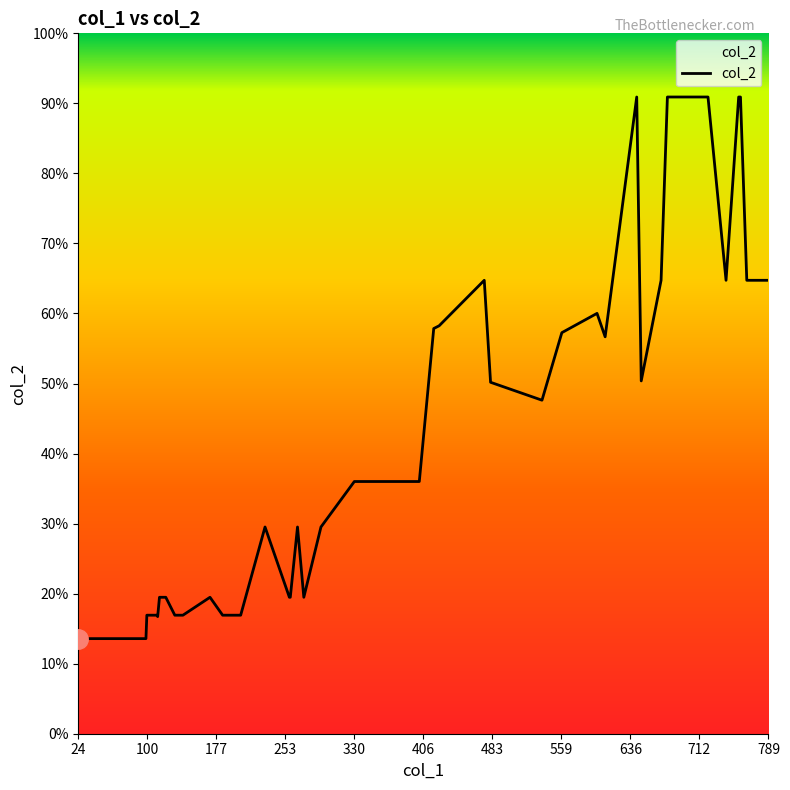

Rank the categories by value from lowest to highest.

24, 94, 99, 112, 131, 111, 184, 100, 204, 140, 121, 259, 274, 114, 258, 170, 231, 293, 267, 330, 402, 538, 481, 648, 608, 560, 418, 424, 599, 742, 765, 474, 789, 670, 677, 643, 756, 718, 722, 758